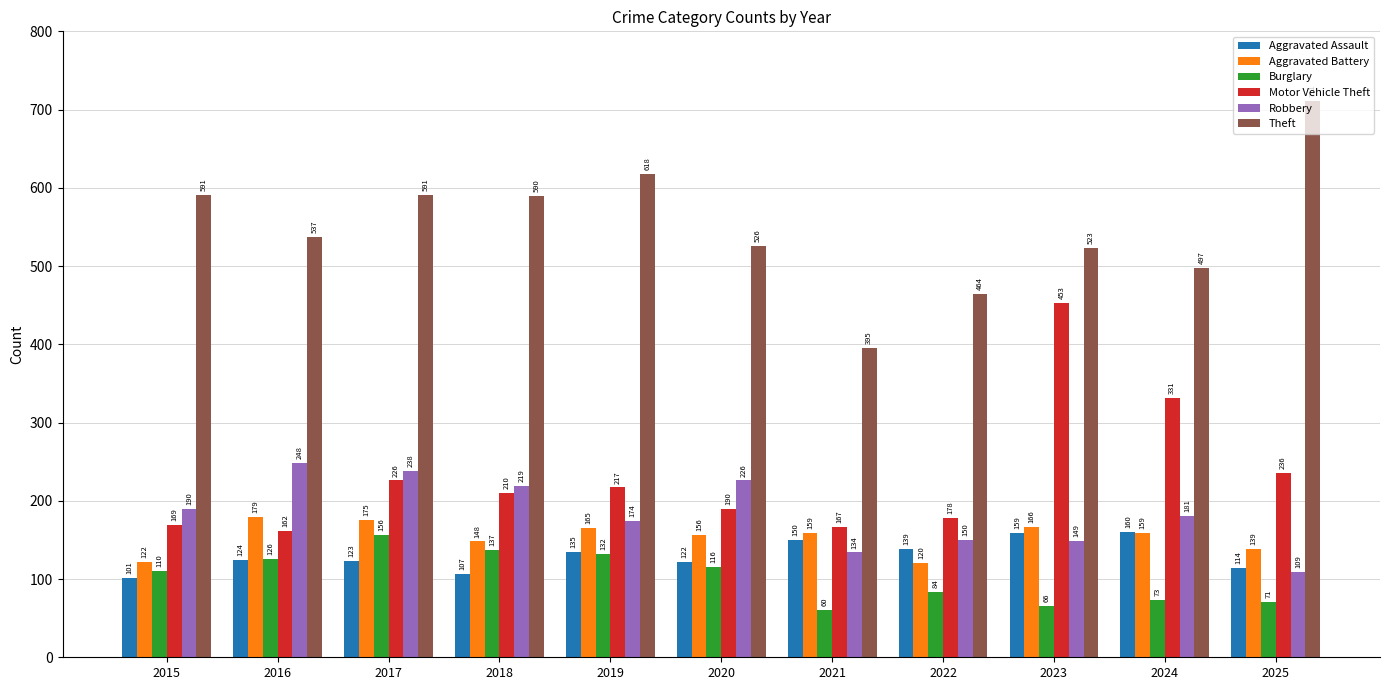

What is the value of the Robbery bar at the 9th from the left?

149